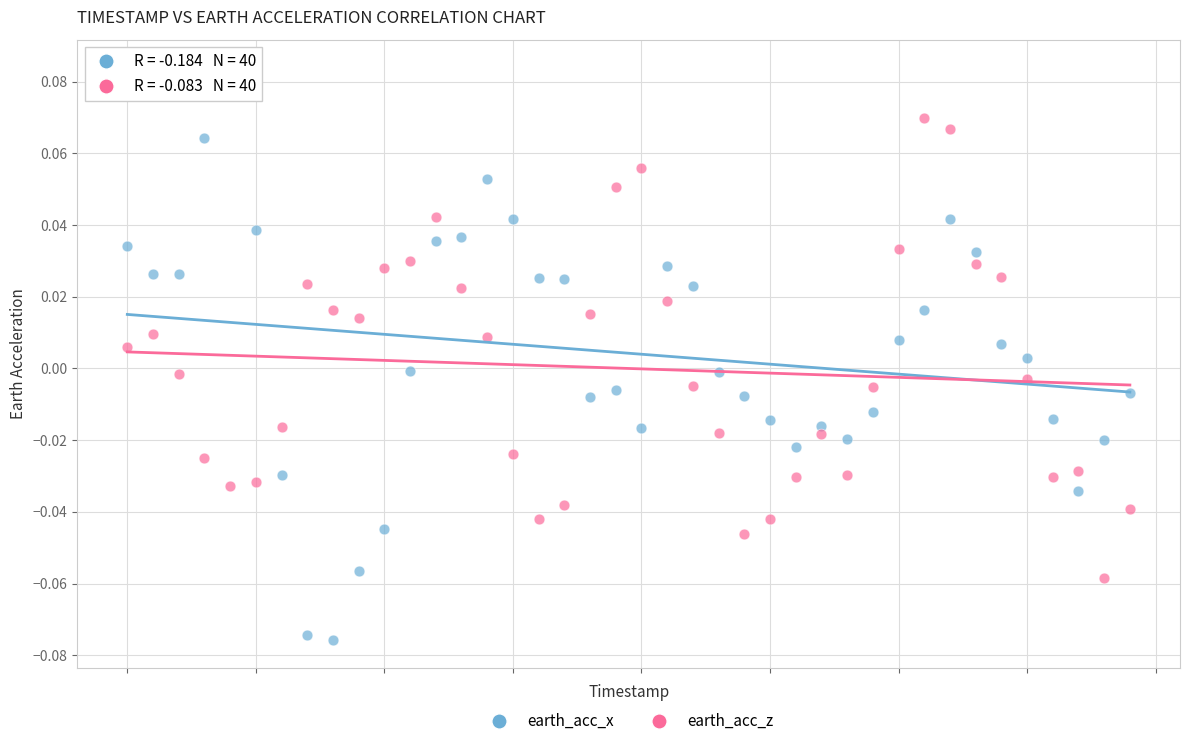

Count the number of points in this scatter plot.

80